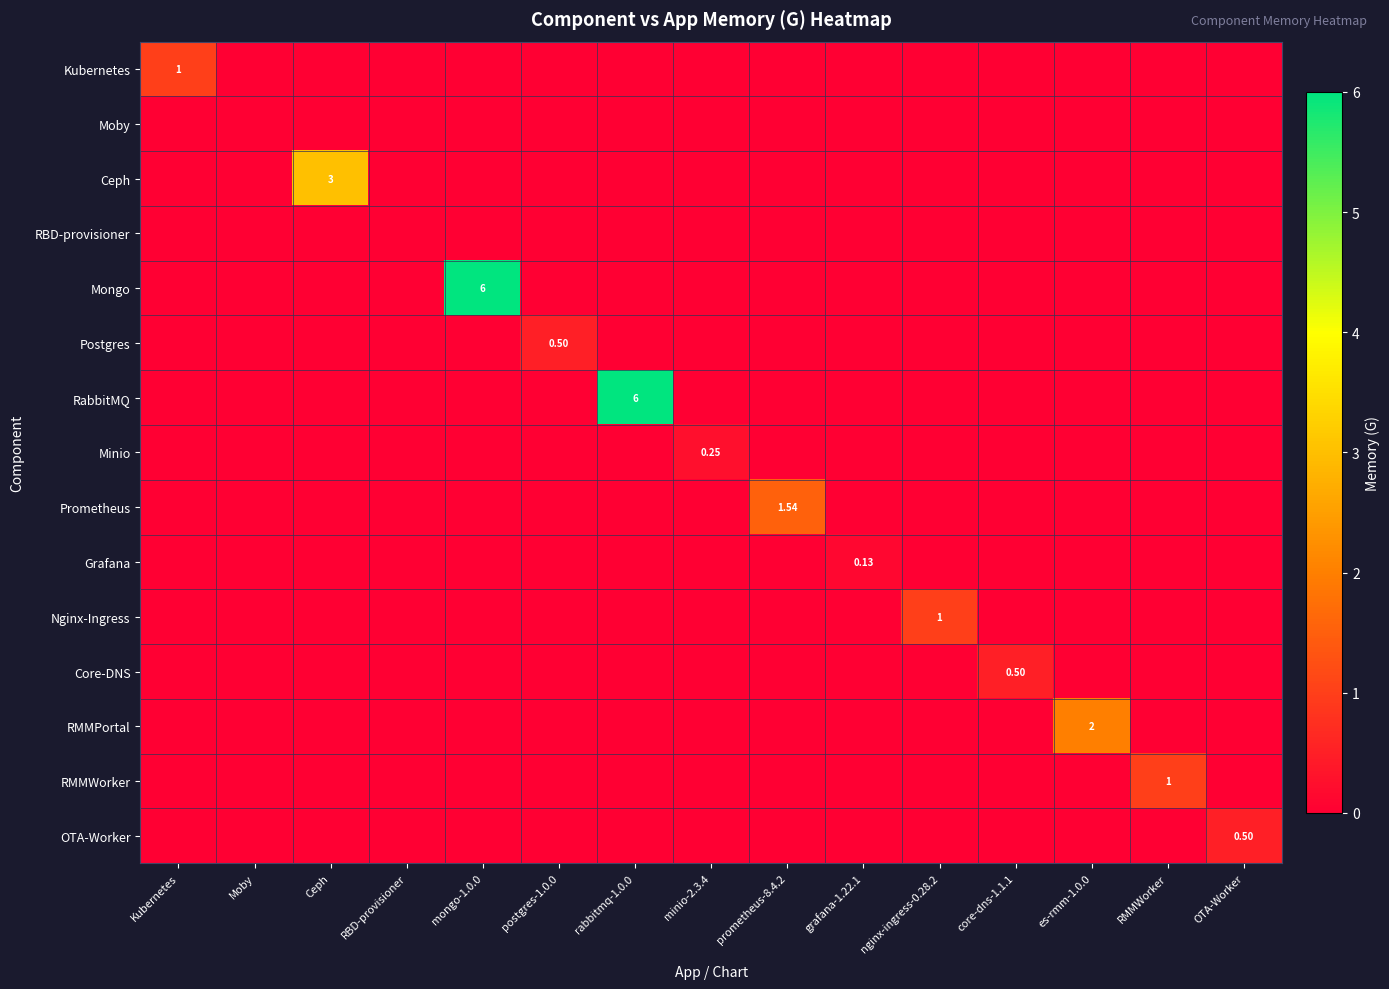

The Mongo series shows -4.1 at postgres-1.0.0. True or false?

False